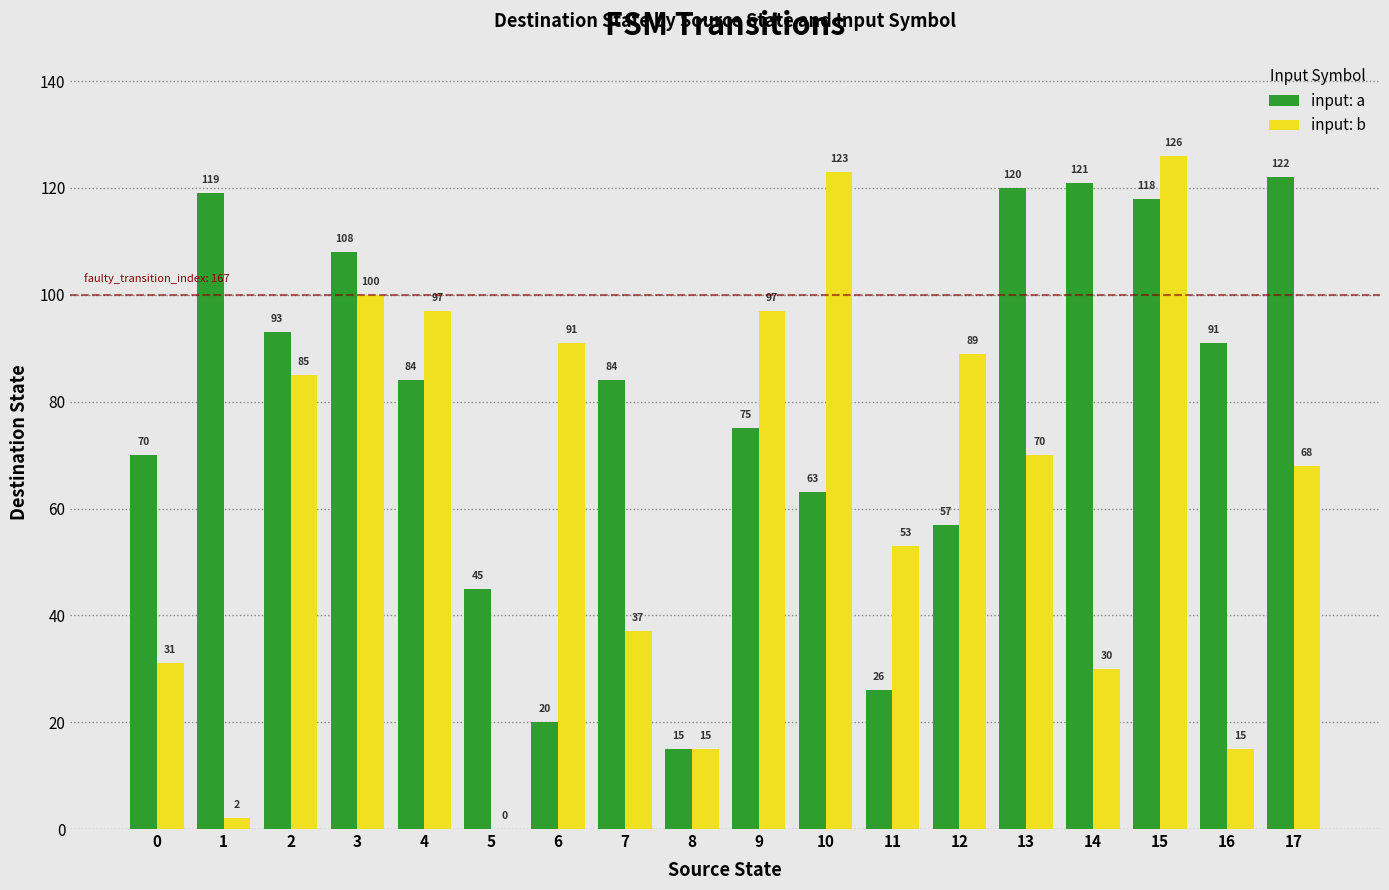

What is the average value of the input: a series?

80